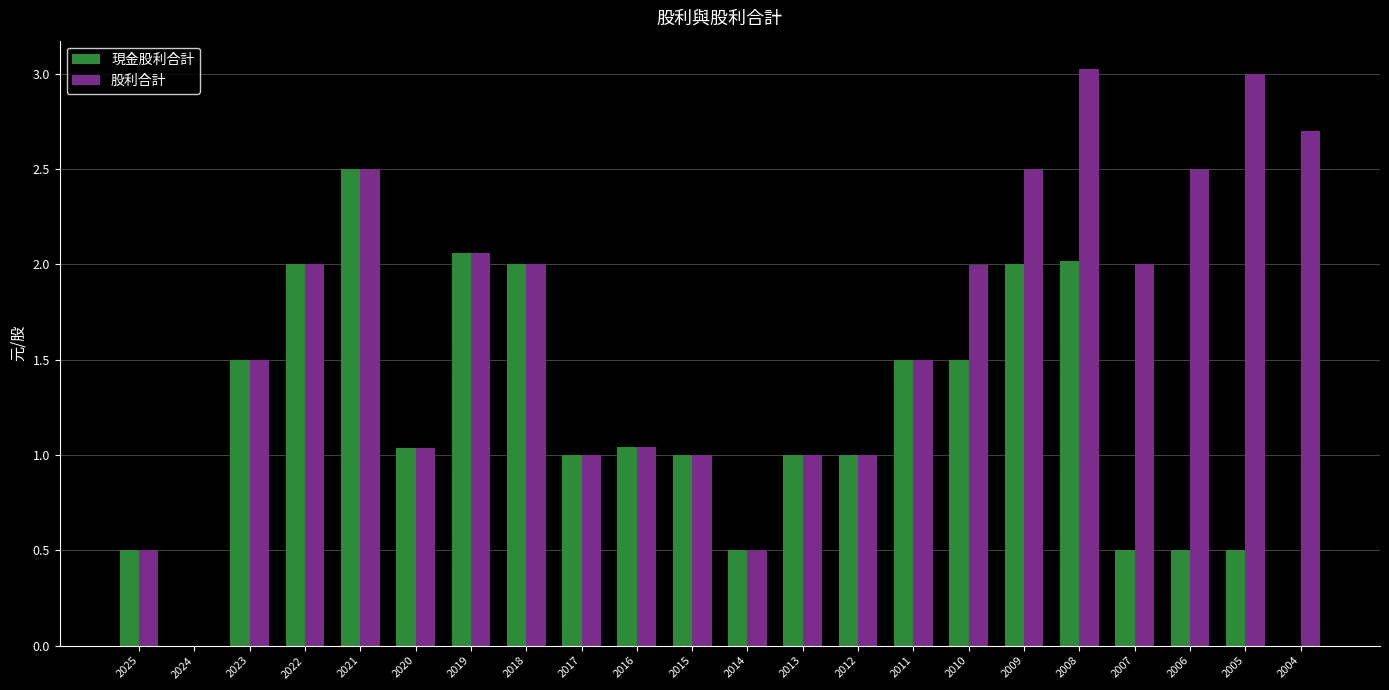

True or false: 現金股利合計 has a value of 0.5 at 2006.

True